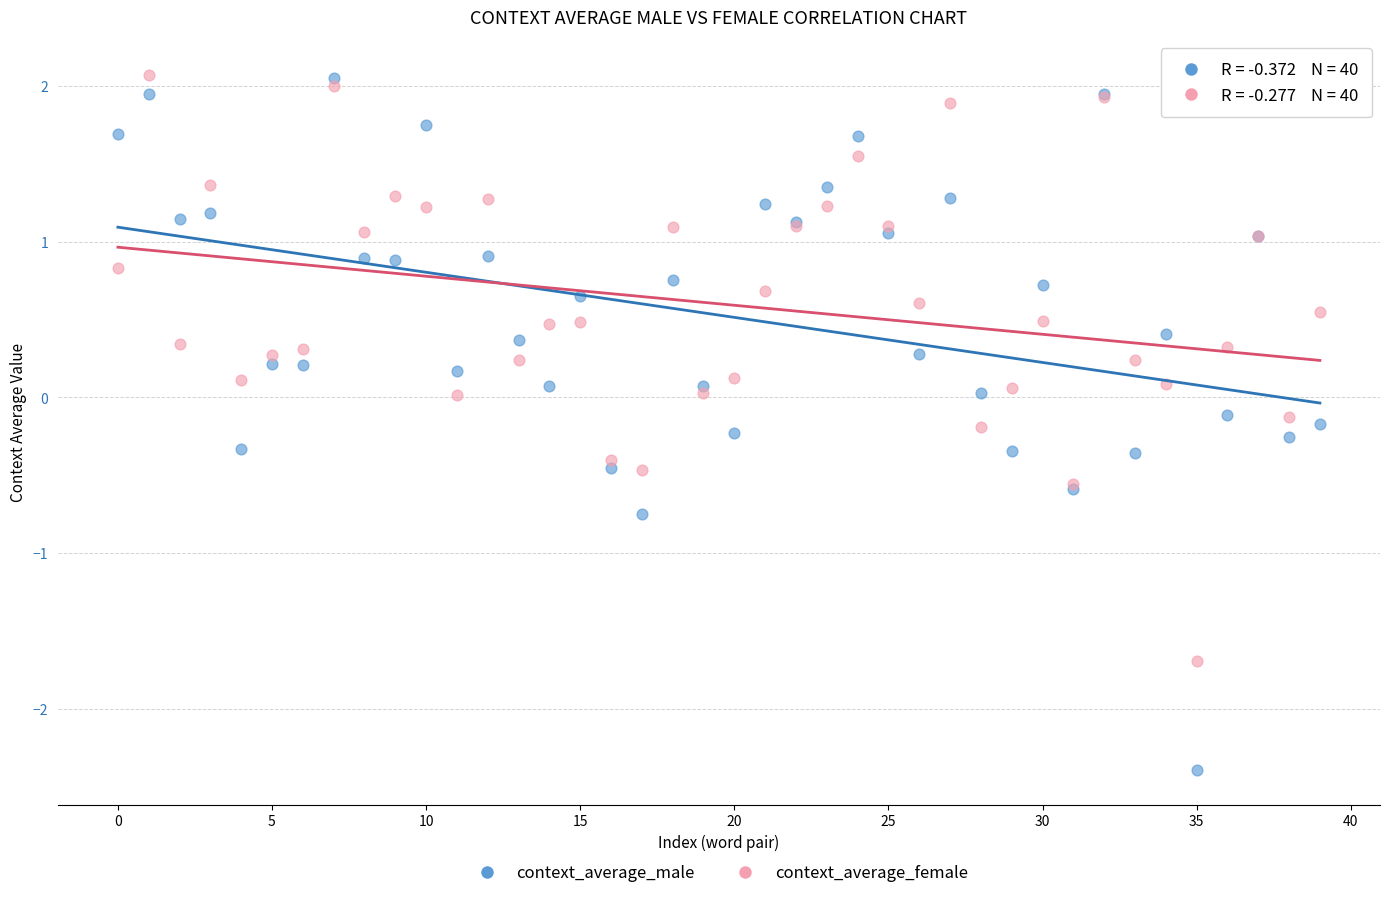

Which series reaches the minimum Y coordinate?

context_average_male